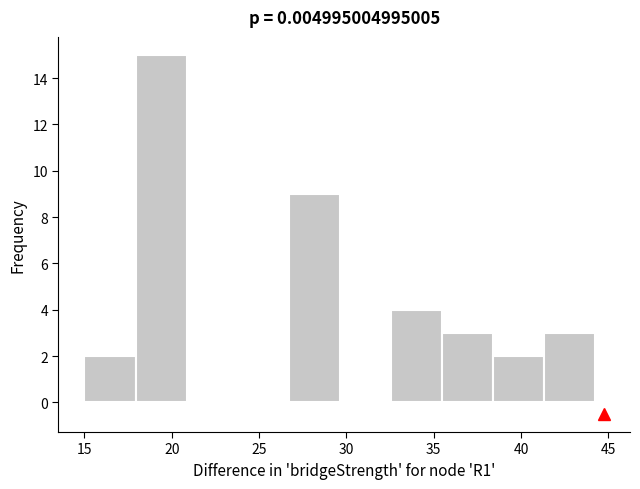

Which range on the x-axis has the tallest bar?

18.0 to 21.0